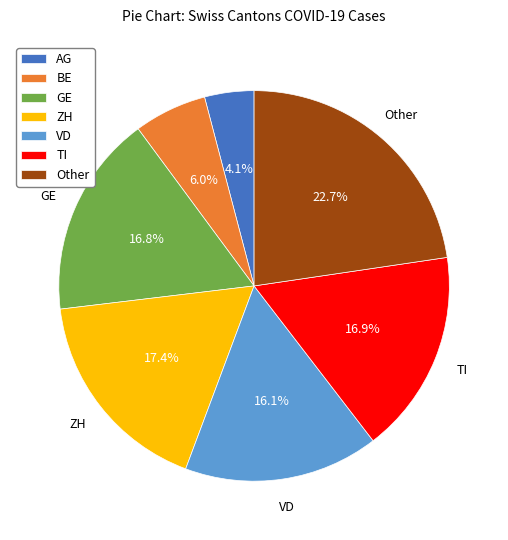

Count the number of slices in the pie.

7